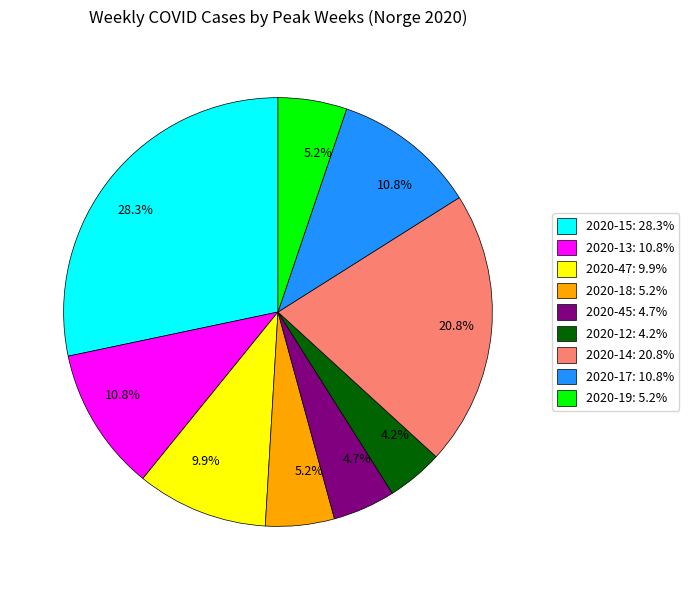

Which has a higher value, 2020-47: 9.9% or 2020-13: 10.8%?

2020-13: 10.8%